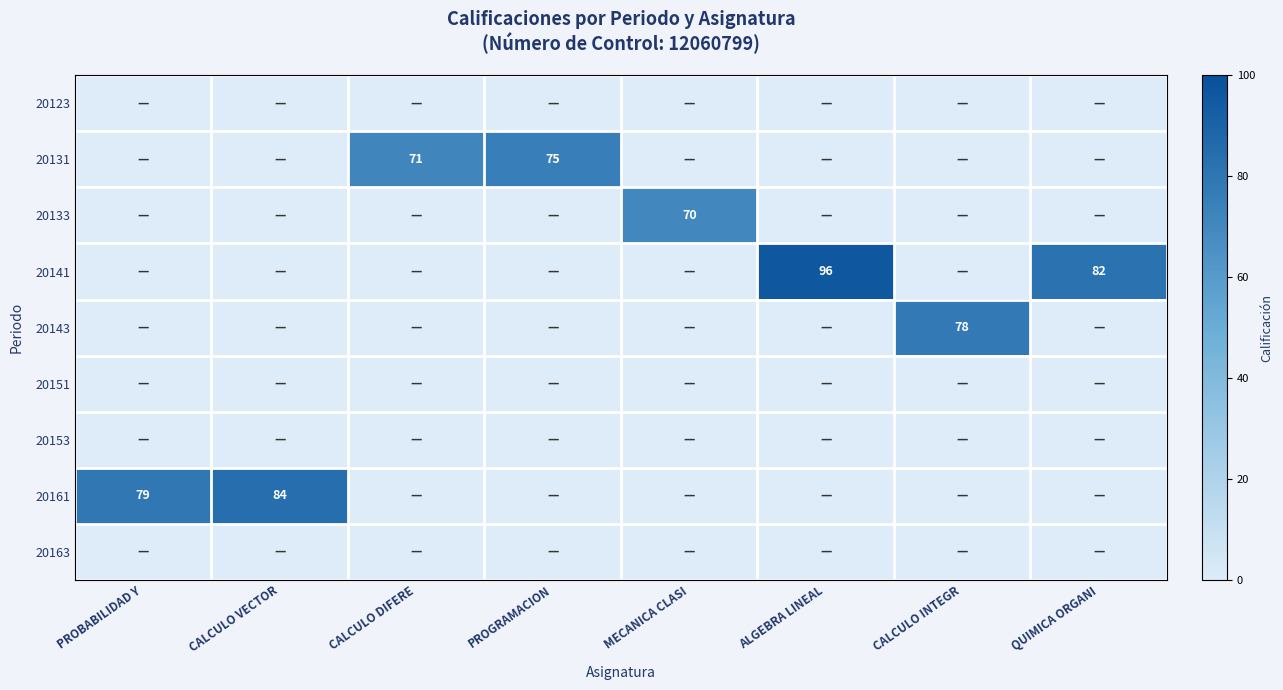

Reading left to right, what are all the values shown in this chart?

row_0: PROBABILIDAD Y=0	CALCULO VECTOR=0	CALCULO DIFERE=0	PROGRAMACION=0	MECANICA CLASI=0	ALGEBRA LINEAL=0	CALCULO INTEGR=0	QUIMICA ORGANI=0
row_1: PROBABILIDAD Y=0	CALCULO VECTOR=0	CALCULO DIFERE=71	PROGRAMACION=75	MECANICA CLASI=0	ALGEBRA LINEAL=0	CALCULO INTEGR=0	QUIMICA ORGANI=0
row_2: PROBABILIDAD Y=0	CALCULO VECTOR=0	CALCULO DIFERE=0	PROGRAMACION=0	MECANICA CLASI=70	ALGEBRA LINEAL=0	CALCULO INTEGR=0	QUIMICA ORGANI=0
row_3: PROBABILIDAD Y=0	CALCULO VECTOR=0	CALCULO DIFERE=0	PROGRAMACION=0	MECANICA CLASI=0	ALGEBRA LINEAL=96	CALCULO INTEGR=0	QUIMICA ORGANI=82
row_4: PROBABILIDAD Y=0	CALCULO VECTOR=0	CALCULO DIFERE=0	PROGRAMACION=0	MECANICA CLASI=0	ALGEBRA LINEAL=0	CALCULO INTEGR=78	QUIMICA ORGANI=0
row_5: PROBABILIDAD Y=0	CALCULO VECTOR=0	CALCULO DIFERE=0	PROGRAMACION=0	MECANICA CLASI=0	ALGEBRA LINEAL=0	CALCULO INTEGR=0	QUIMICA ORGANI=0
row_6: PROBABILIDAD Y=0	CALCULO VECTOR=0	CALCULO DIFERE=0	PROGRAMACION=0	MECANICA CLASI=0	ALGEBRA LINEAL=0	CALCULO INTEGR=0	QUIMICA ORGANI=0
row_7: PROBABILIDAD Y=79	CALCULO VECTOR=84	CALCULO DIFERE=0	PROGRAMACION=0	MECANICA CLASI=0	ALGEBRA LINEAL=0	CALCULO INTEGR=0	QUIMICA ORGANI=0
row_8: PROBABILIDAD Y=0	CALCULO VECTOR=0	CALCULO DIFERE=0	PROGRAMACION=0	MECANICA CLASI=0	ALGEBRA LINEAL=0	CALCULO INTEGR=0	QUIMICA ORGANI=0